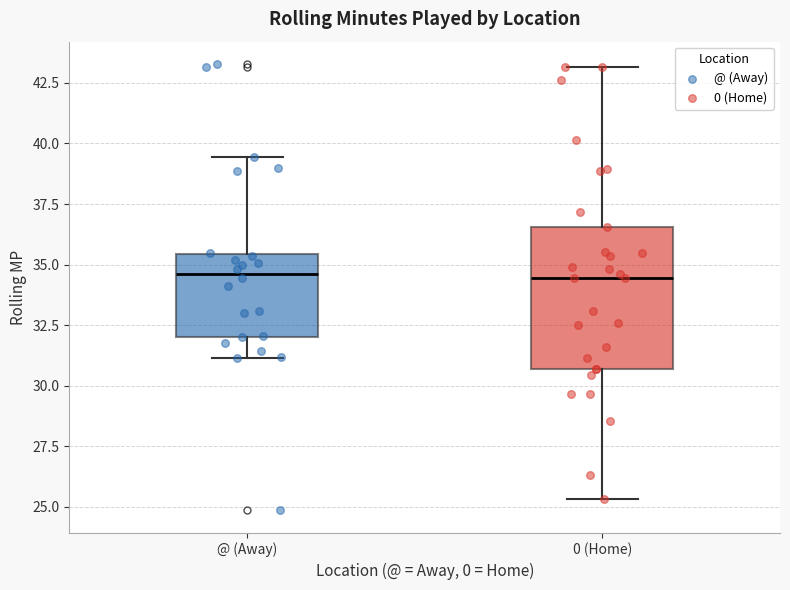

Reading left to right, transcribe this box plot: for each box, give where its median line is, the range the box spans, and where its two whiskers end, as read against the y-axis. The values are not printed on the chart, so give them approximately, as read against the axis.

@ (Away): median 34.5, box 32.0 to 35.5, whiskers 31.0 to 39.5
0 (Home): median 34.5, box 30.5 to 36.5, whiskers 25.5 to 43.0